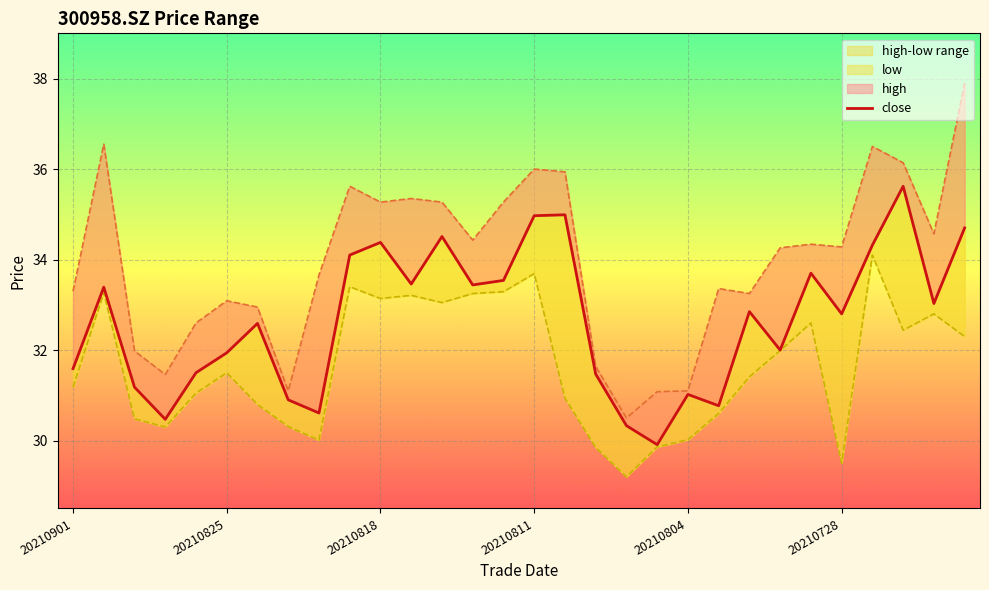

How many data points in high are above 34?

16